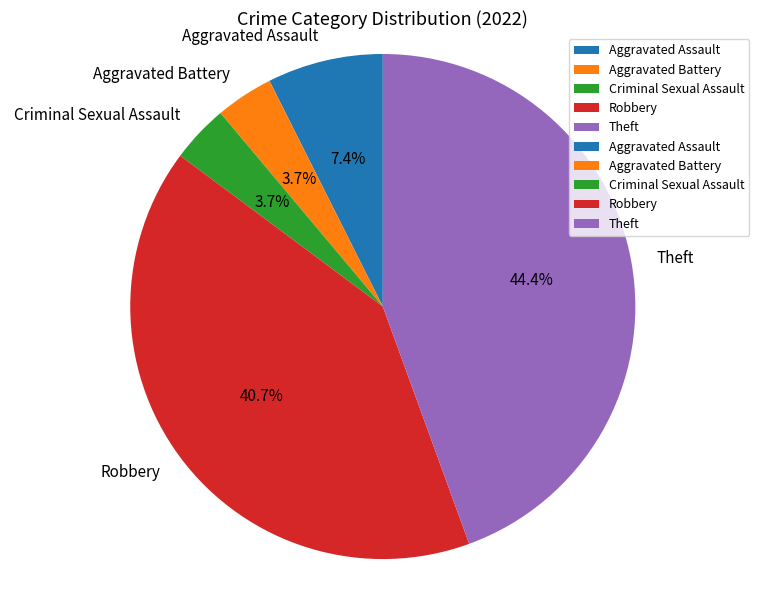

To the nearest percent, what percentage of the pie is Aggravated Battery?

4%